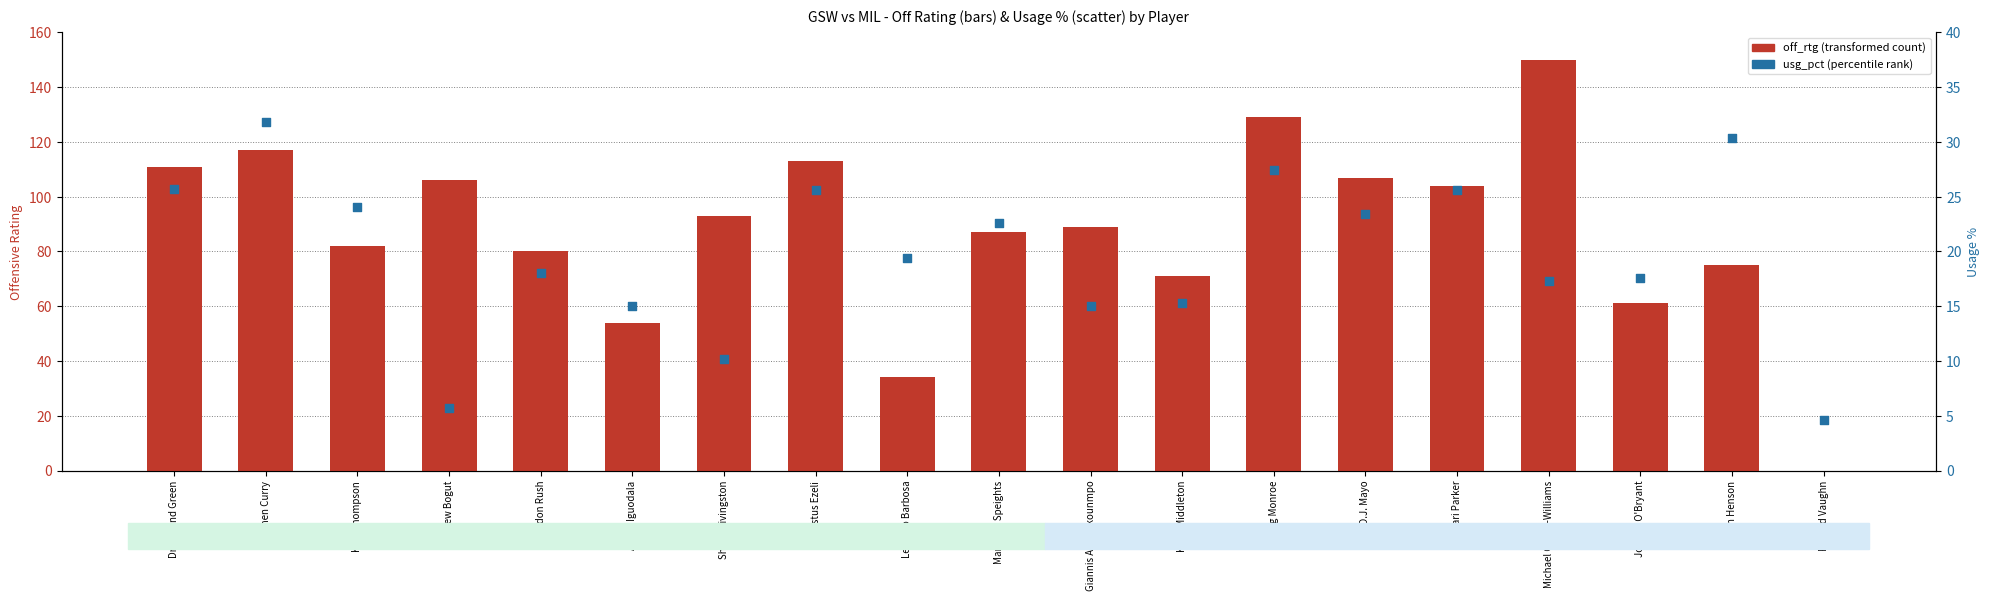

Which series has the largest total across all categories?

off_rtg